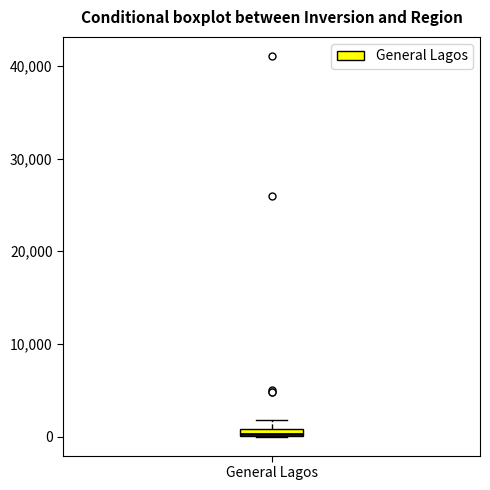

Where is the lower edge of the box for General Lagos on the y-axis? The values are not printed on the chart, so give them approximately, as read against the axis.

0